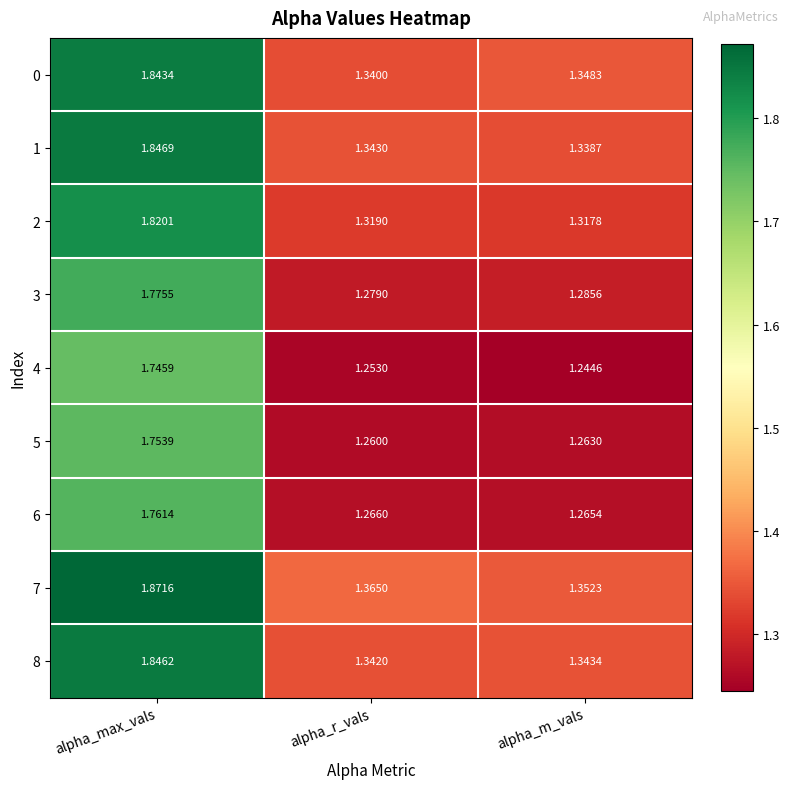

Which series has the largest total across all categories?

7